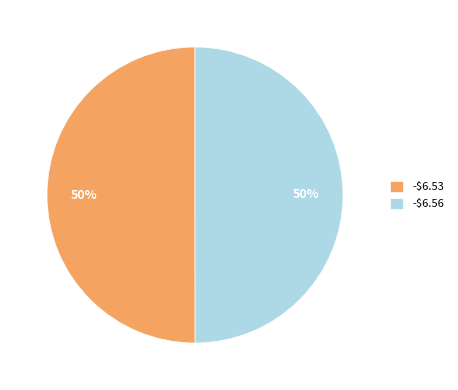

To the nearest percent, what percentage of the pie is -$6.56?

50%